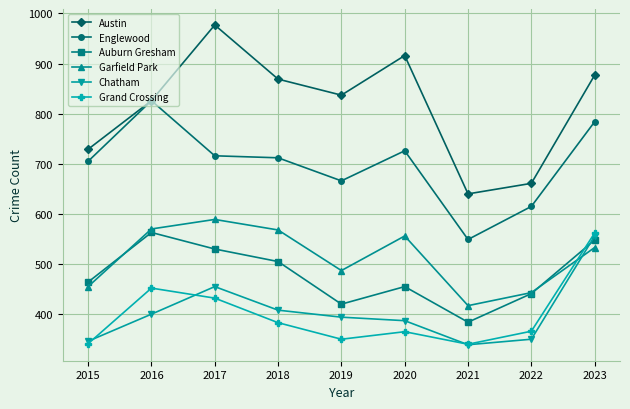

What is the difference between the second highest and second lowest values in the Garfield Park series?

127